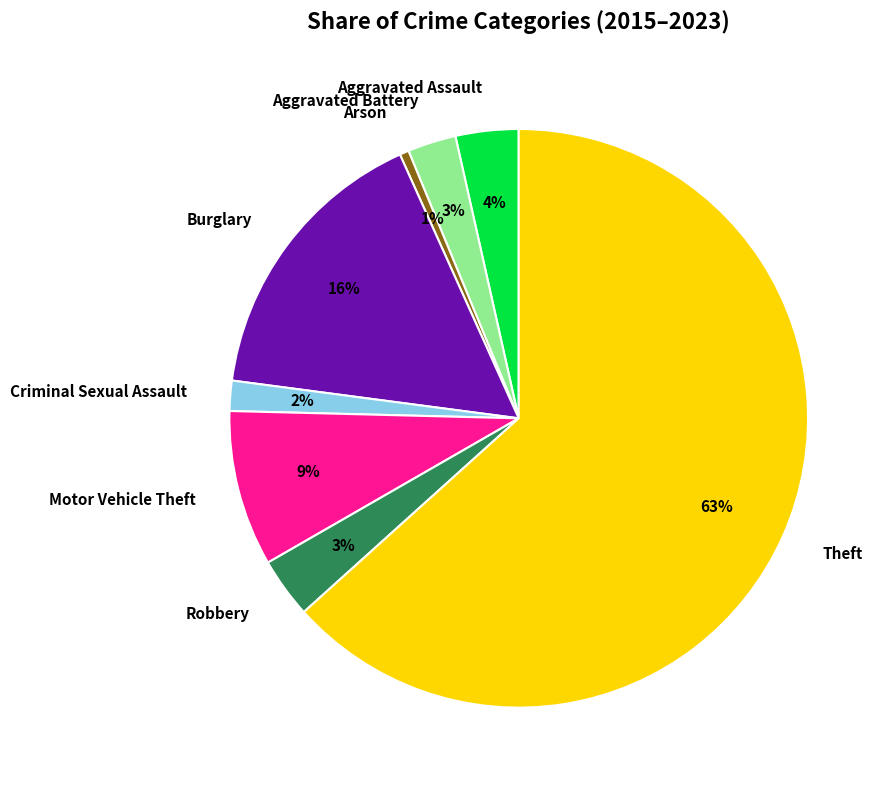

Which category accounts for the majority?

Theft